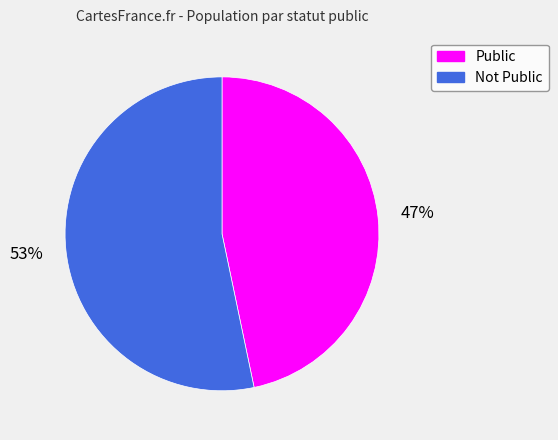

To the nearest percent, what is the average slice percentage?

50%